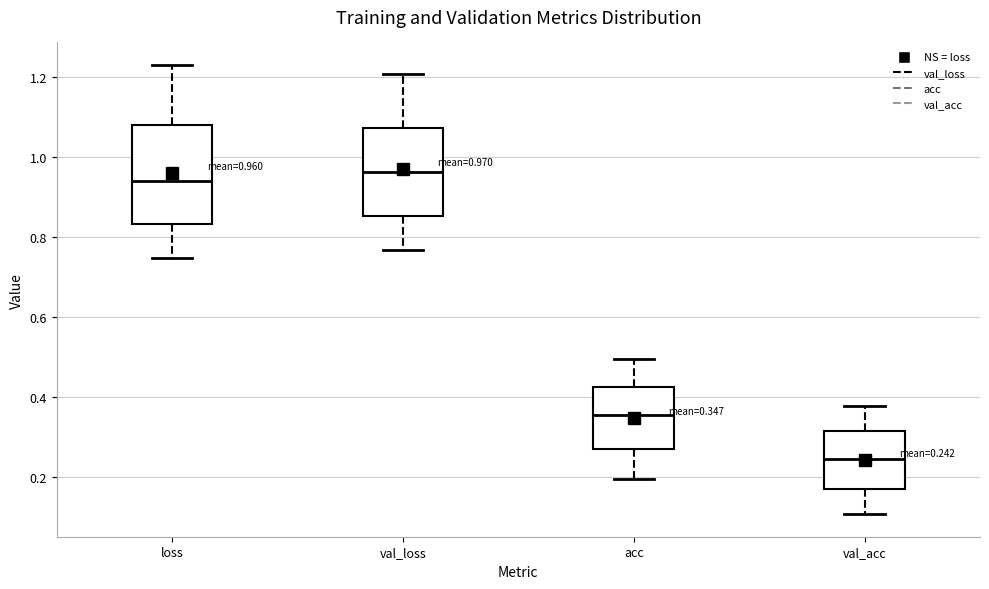

Comparing the boxes themselves (not the whiskers), which one is the tallest?

loss